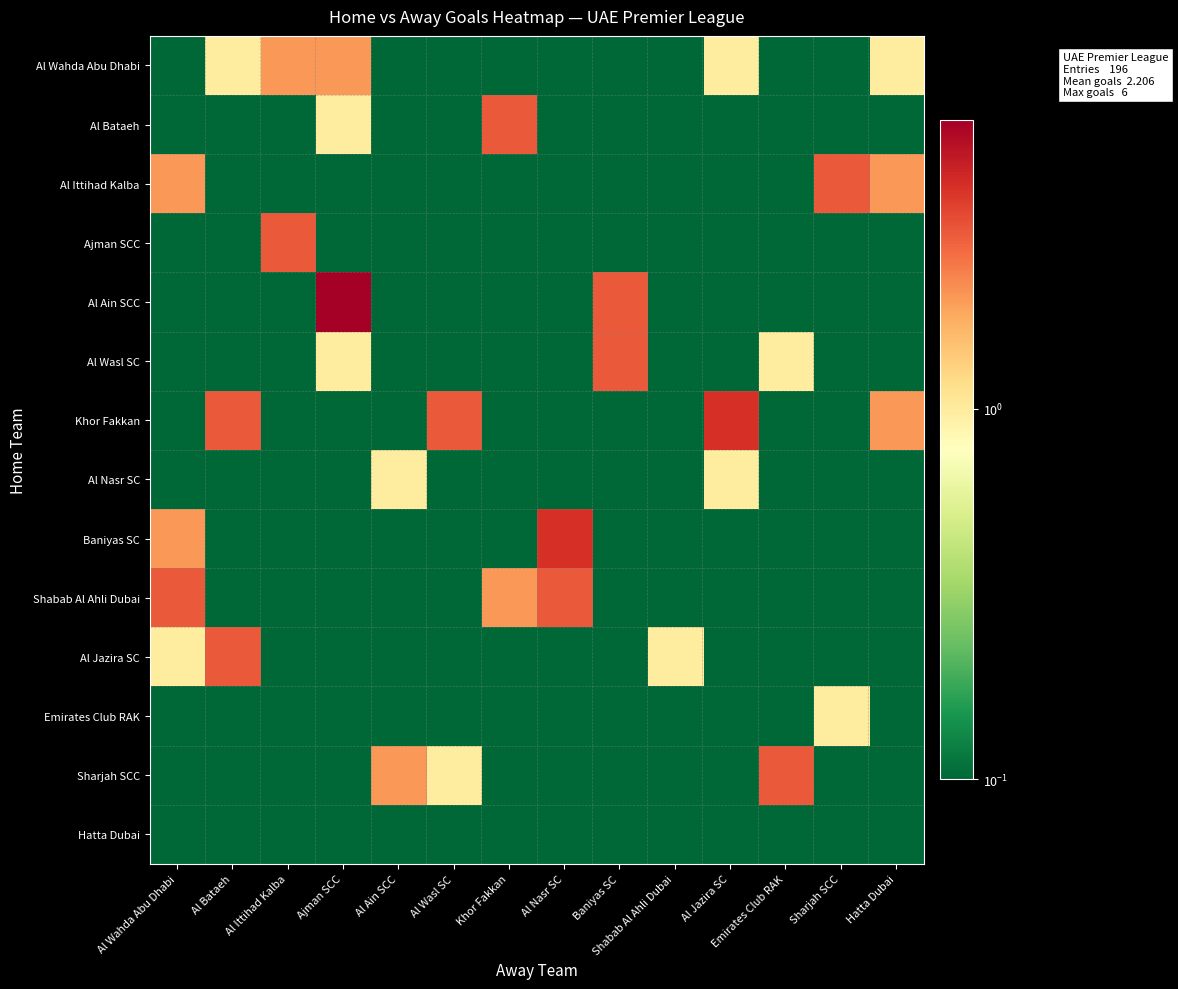

Reading right to left, list all the values displayed in this chart.

Al Wahda Abu Dhabi: Hatta Dubai=1.0	Sharjah SCC=0.0	Emirates Club RAK=0.0	Al Jazira SC=1.0	Shabab Al Ahli Dubai=0.0	Baniyas SC=0.0	Al Nasr SC=0.0	Khor Fakkan=0.0	Al Wasl SC=0.0	Al Ain SCC=0.0	Ajman SCC=2.0	Al Ittihad Kalba=2.0	Al Bataeh=1.0	Al Wahda Abu Dhabi=0.0
Al Bataeh: Hatta Dubai=0.0	Sharjah SCC=0.0	Emirates Club RAK=0.0	Al Jazira SC=0.0	Shabab Al Ahli Dubai=0.0	Baniyas SC=0.0	Al Nasr SC=0.0	Khor Fakkan=3.0	Al Wasl SC=0.0	Al Ain SCC=0.0	Ajman SCC=1.0	Al Ittihad Kalba=0.0	Al Bataeh=0.0	Al Wahda Abu Dhabi=0.0
Al Ittihad Kalba: Hatta Dubai=2.0	Sharjah SCC=3.0	Emirates Club RAK=0.0	Al Jazira SC=0.0	Shabab Al Ahli Dubai=0.0	Baniyas SC=0.0	Al Nasr SC=0.0	Khor Fakkan=0.0	Al Wasl SC=0.0	Al Ain SCC=0.0	Ajman SCC=0.0	Al Ittihad Kalba=0.0	Al Bataeh=0.0	Al Wahda Abu Dhabi=2.0
Ajman SCC: Hatta Dubai=0.0	Sharjah SCC=0.0	Emirates Club RAK=0.0	Al Jazira SC=0.0	Shabab Al Ahli Dubai=0.0	Baniyas SC=0.0	Al Nasr SC=0.0	Khor Fakkan=0.0	Al Wasl SC=0.0	Al Ain SCC=0.0	Ajman SCC=0.0	Al Ittihad Kalba=3.0	Al Bataeh=0.0	Al Wahda Abu Dhabi=0.0
Al Ain SCC: Hatta Dubai=0.0	Sharjah SCC=0.0	Emirates Club RAK=0.0	Al Jazira SC=0.0	Shabab Al Ahli Dubai=0.0	Baniyas SC=3.0	Al Nasr SC=0.0	Khor Fakkan=0.0	Al Wasl SC=0.0	Al Ain SCC=0.0	Ajman SCC=6.0	Al Ittihad Kalba=0.0	Al Bataeh=0.0	Al Wahda Abu Dhabi=0.0
Al Wasl SC: Hatta Dubai=0.0	Sharjah SCC=0.0	Emirates Club RAK=1.0	Al Jazira SC=0.0	Shabab Al Ahli Dubai=0.0	Baniyas SC=3.0	Al Nasr SC=0.0	Khor Fakkan=0.0	Al Wasl SC=0.0	Al Ain SCC=0.0	Ajman SCC=1.0	Al Ittihad Kalba=0.0	Al Bataeh=0.0	Al Wahda Abu Dhabi=0.0
Khor Fakkan: Hatta Dubai=2.0	Sharjah SCC=0.0	Emirates Club RAK=0.0	Al Jazira SC=4.0	Shabab Al Ahli Dubai=0.0	Baniyas SC=0.0	Al Nasr SC=0.0	Khor Fakkan=0.0	Al Wasl SC=3.0	Al Ain SCC=0.0	Ajman SCC=0.0	Al Ittihad Kalba=0.0	Al Bataeh=3.0	Al Wahda Abu Dhabi=0.0
Al Nasr SC: Hatta Dubai=0.0	Sharjah SCC=0.0	Emirates Club RAK=0.0	Al Jazira SC=1.0	Shabab Al Ahli Dubai=0.0	Baniyas SC=0.0	Al Nasr SC=0.0	Khor Fakkan=0.0	Al Wasl SC=0.0	Al Ain SCC=1.0	Ajman SCC=0.0	Al Ittihad Kalba=0.0	Al Bataeh=0.0	Al Wahda Abu Dhabi=0.0
Baniyas SC: Hatta Dubai=0.0	Sharjah SCC=0.0	Emirates Club RAK=0.0	Al Jazira SC=0.0	Shabab Al Ahli Dubai=0.0	Baniyas SC=0.0	Al Nasr SC=4.0	Khor Fakkan=0.0	Al Wasl SC=0.0	Al Ain SCC=0.0	Ajman SCC=0.0	Al Ittihad Kalba=0.0	Al Bataeh=0.0	Al Wahda Abu Dhabi=2.0
Shabab Al Ahli Dubai: Hatta Dubai=0.0	Sharjah SCC=0.0	Emirates Club RAK=0.0	Al Jazira SC=0.0	Shabab Al Ahli Dubai=0.0	Baniyas SC=0.0	Al Nasr SC=3.0	Khor Fakkan=2.0	Al Wasl SC=0.0	Al Ain SCC=0.0	Ajman SCC=0.0	Al Ittihad Kalba=0.0	Al Bataeh=0.0	Al Wahda Abu Dhabi=3.0
Al Jazira SC: Hatta Dubai=0.0	Sharjah SCC=0.0	Emirates Club RAK=0.0	Al Jazira SC=0.0	Shabab Al Ahli Dubai=1.0	Baniyas SC=0.0	Al Nasr SC=0.0	Khor Fakkan=0.0	Al Wasl SC=0.0	Al Ain SCC=0.0	Ajman SCC=0.0	Al Ittihad Kalba=0.0	Al Bataeh=3.0	Al Wahda Abu Dhabi=1.0
Emirates Club RAK: Hatta Dubai=0.0	Sharjah SCC=1.0	Emirates Club RAK=0.0	Al Jazira SC=0.0	Shabab Al Ahli Dubai=0.0	Baniyas SC=0.0	Al Nasr SC=0.0	Khor Fakkan=0.0	Al Wasl SC=0.0	Al Ain SCC=0.0	Ajman SCC=0.0	Al Ittihad Kalba=0.0	Al Bataeh=0.0	Al Wahda Abu Dhabi=0.0
Sharjah SCC: Hatta Dubai=0.0	Sharjah SCC=0.0	Emirates Club RAK=3.0	Al Jazira SC=0.0	Shabab Al Ahli Dubai=0.0	Baniyas SC=0.0	Al Nasr SC=0.0	Khor Fakkan=0.0	Al Wasl SC=1.0	Al Ain SCC=2.0	Ajman SCC=0.0	Al Ittihad Kalba=0.0	Al Bataeh=0.0	Al Wahda Abu Dhabi=0.0
Hatta Dubai: Hatta Dubai=0.0	Sharjah SCC=0.0	Emirates Club RAK=0.0	Al Jazira SC=0.0	Shabab Al Ahli Dubai=0.0	Baniyas SC=0.0	Al Nasr SC=0.0	Khor Fakkan=0.0	Al Wasl SC=0.0	Al Ain SCC=0.0	Ajman SCC=0.0	Al Ittihad Kalba=0.0	Al Bataeh=0.0	Al Wahda Abu Dhabi=0.0